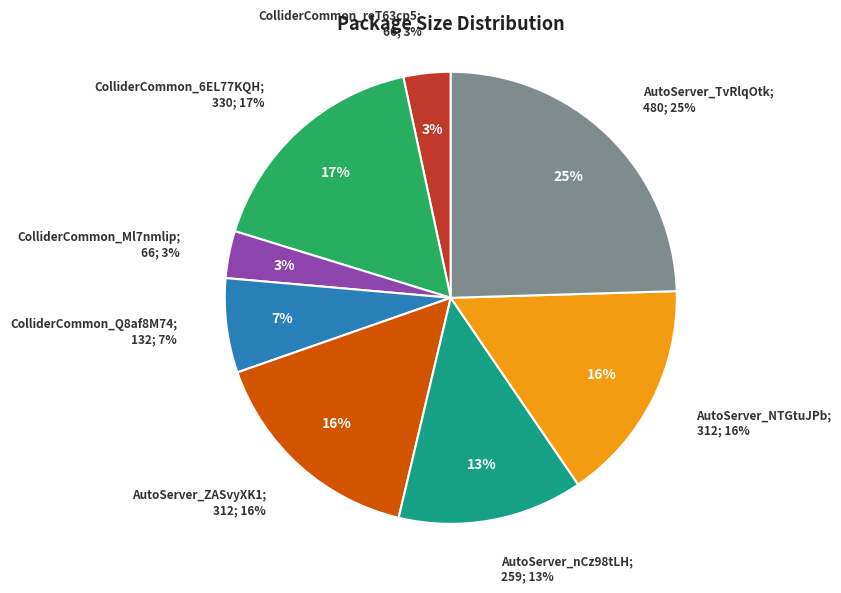

What is the largest slice in the pie chart?

NeJf7T04.AutoServer_TvRlqOtk